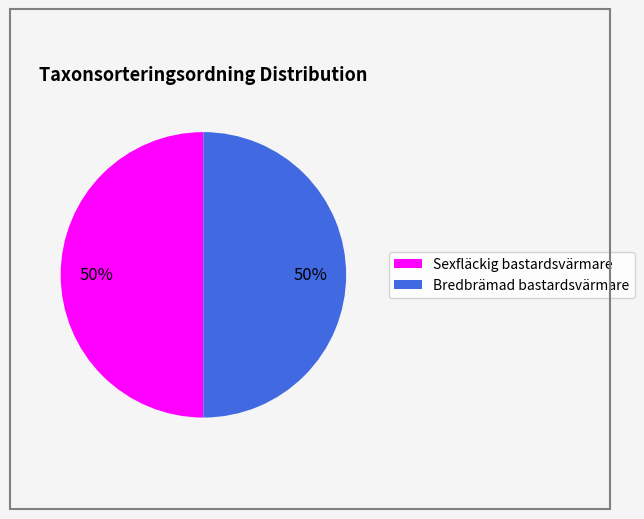

To the nearest percent, what portion does Sexfläckig bastardsvärmare represent?

50%